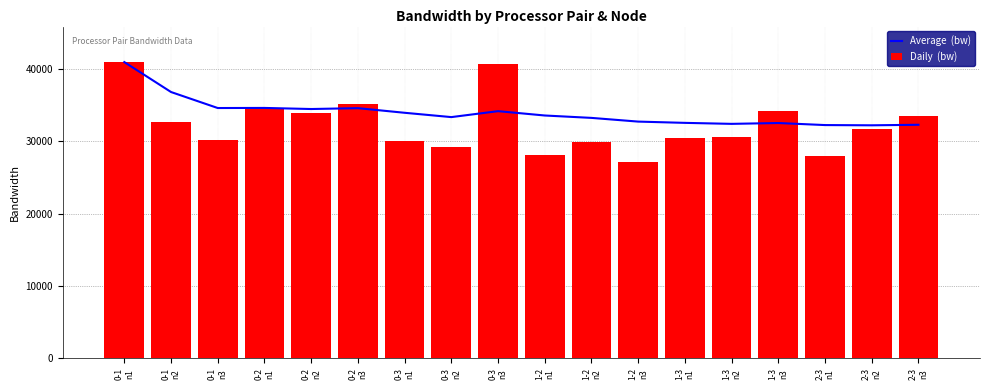

What are all the series names shown in the legend?

Average  (bw), Daily  (bw)